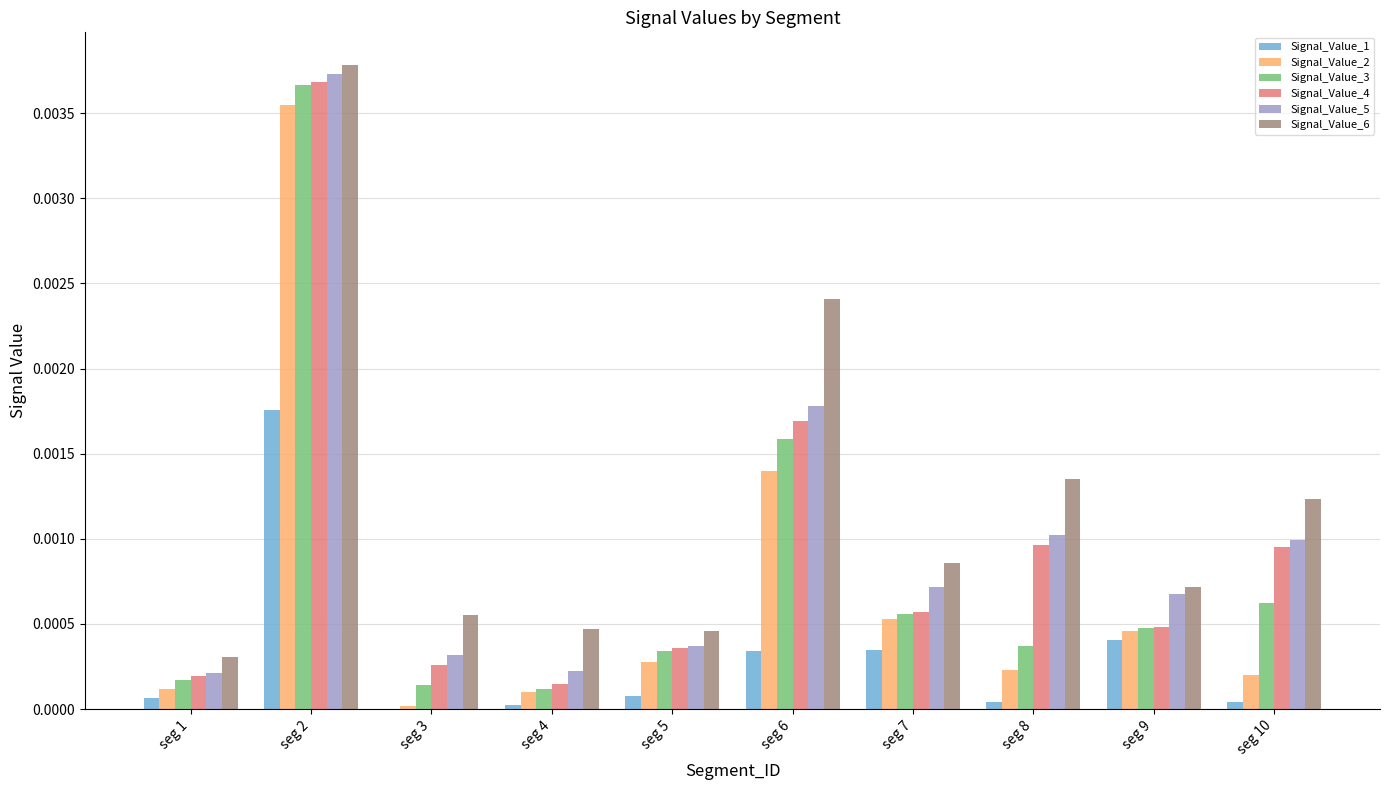

Which category has the highest value across all series?

seg 2